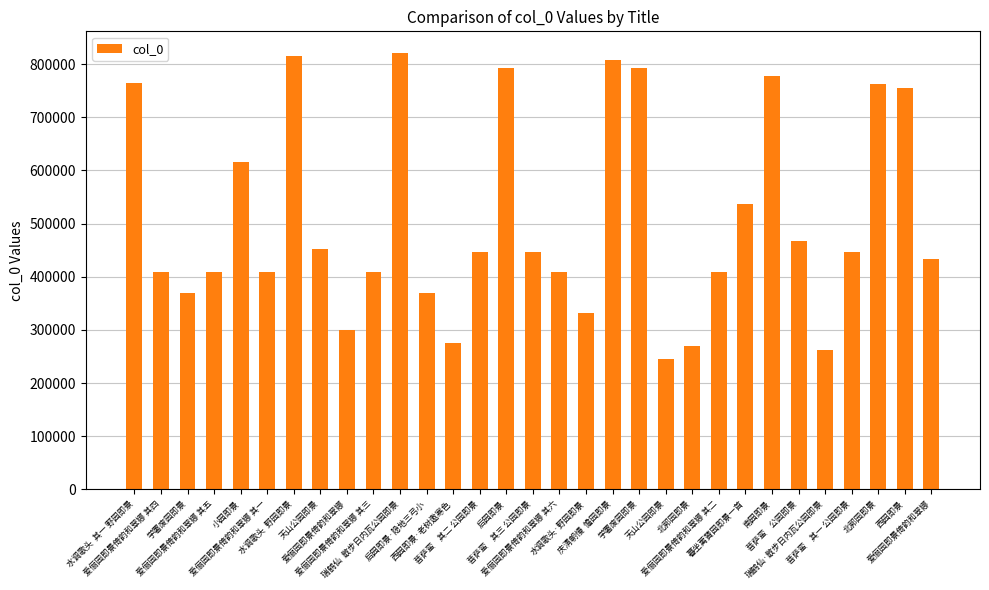

What is the change in value from 爱俪园即景倚韵和翠娜 其三 to 爱俪园即景倚韵和翠娜 其六?

+3